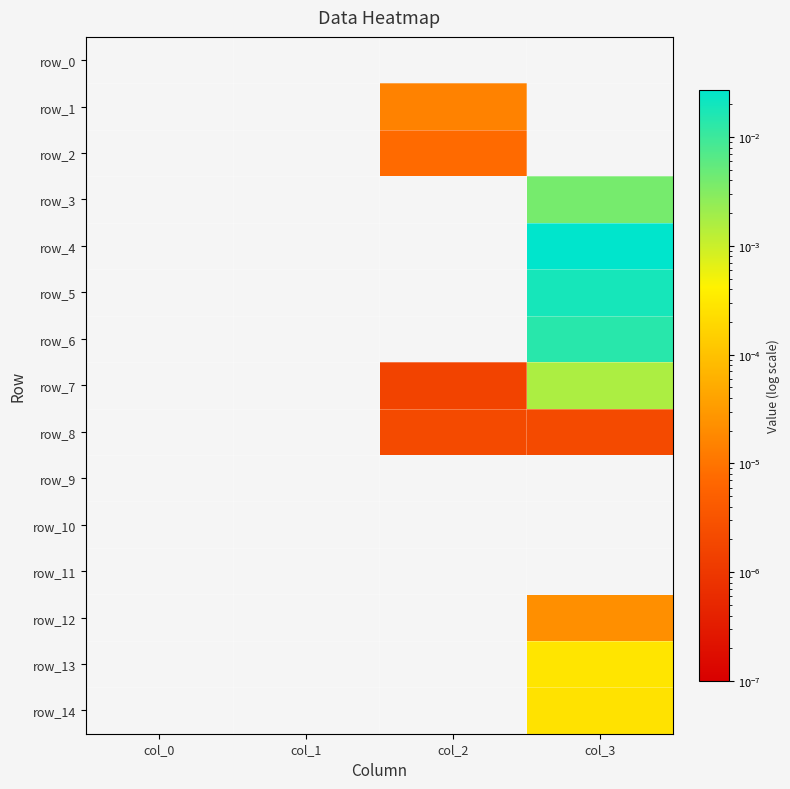

Rank the series at col_1 from lowest to highest value.

row_0, row_1, row_2, row_3, row_4, row_5, row_6, row_7, row_8, row_9, row_10, row_11, row_12, row_13, row_14